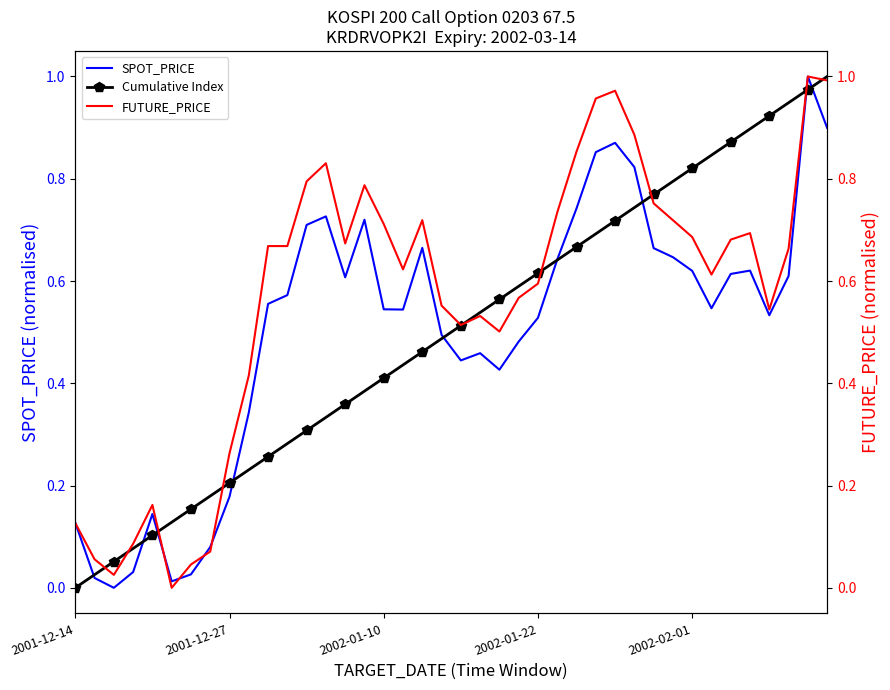

What are all the series names shown in the legend?

SPOT_PRICE, Cumulative Index, FUTURE_PRICE